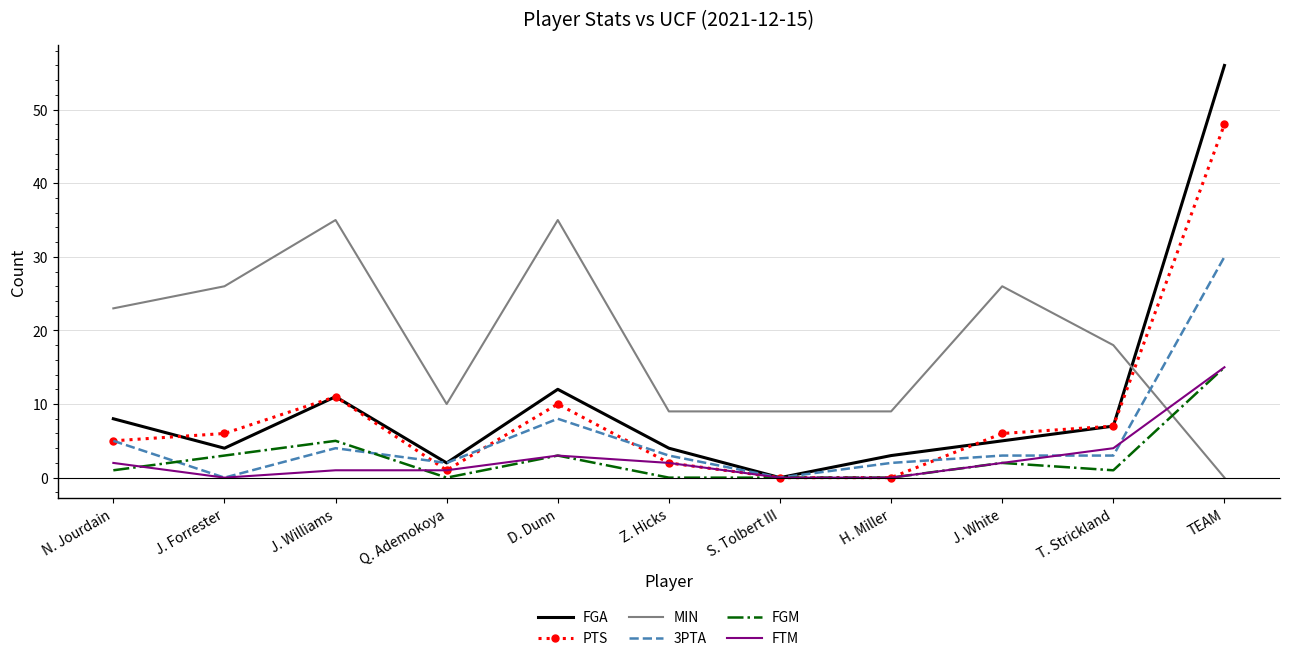

True or false: MIN and FGM intersect in this chart.

True